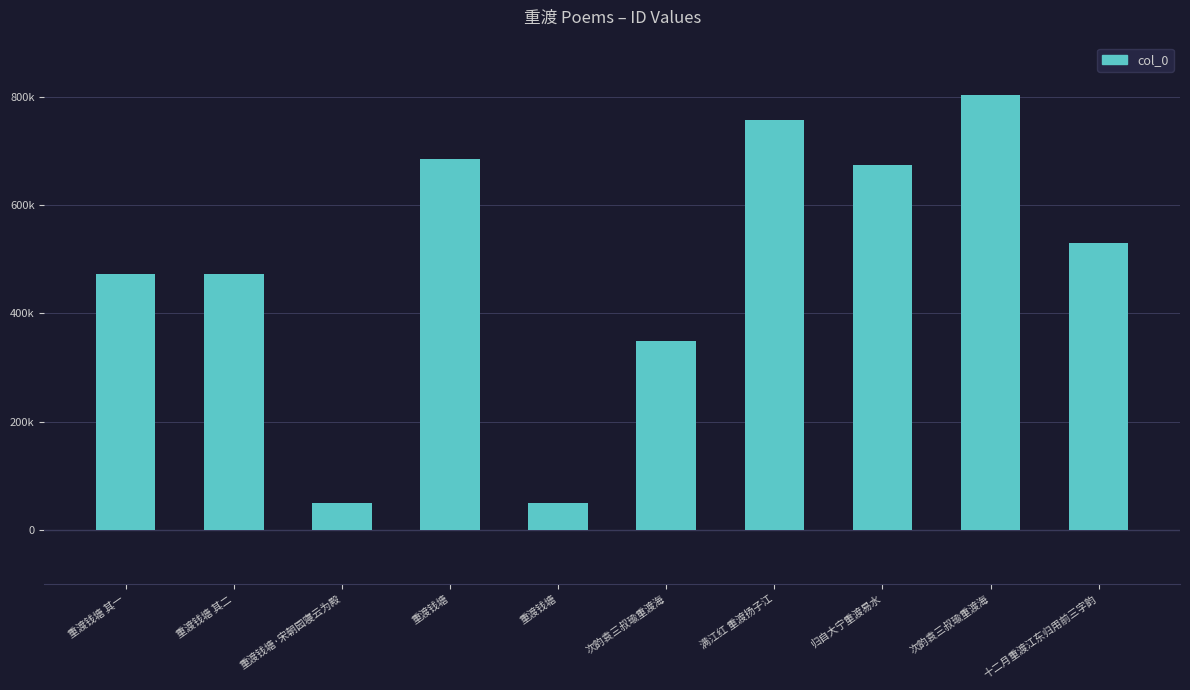

What is the difference between the second highest and minimum values?

707763